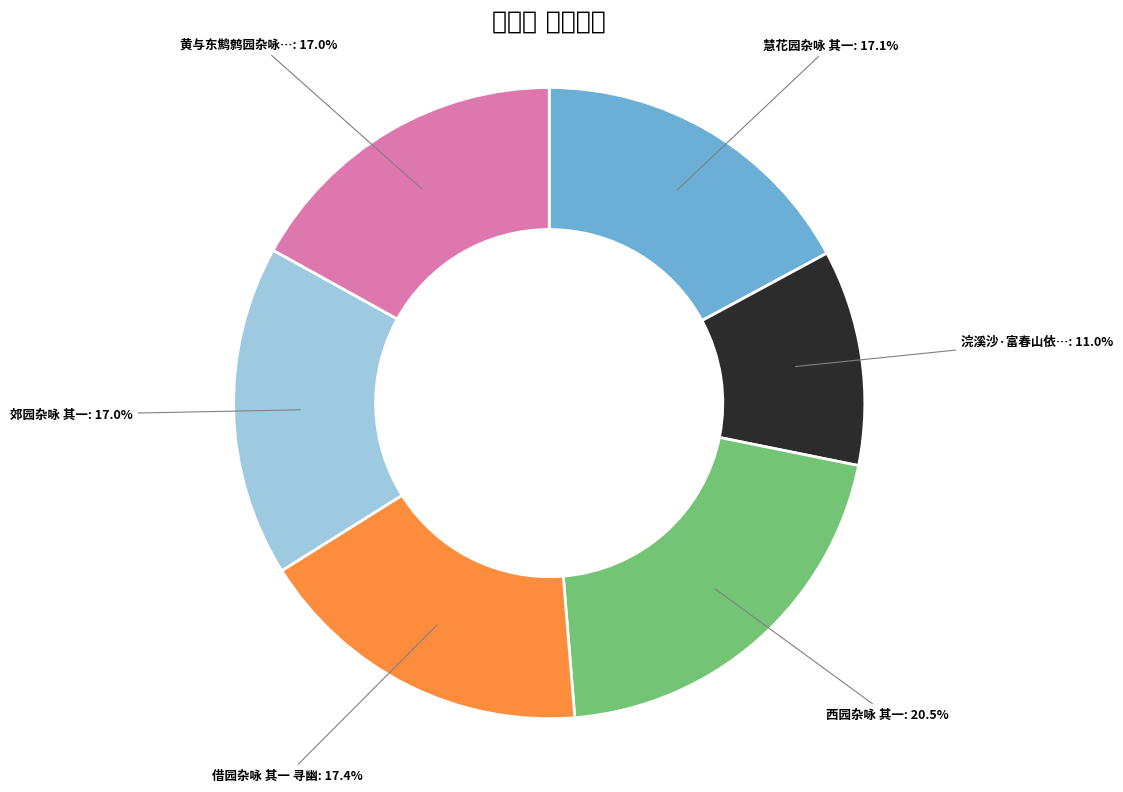

Does any single category account for the majority?

No